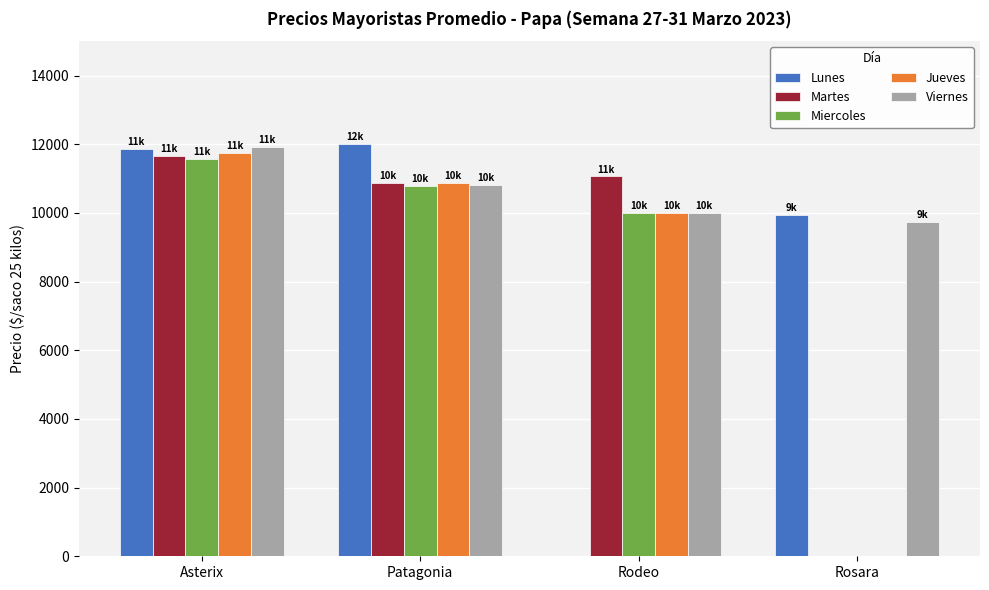

Where does the Miercoles series first go above 10779?

Asterix